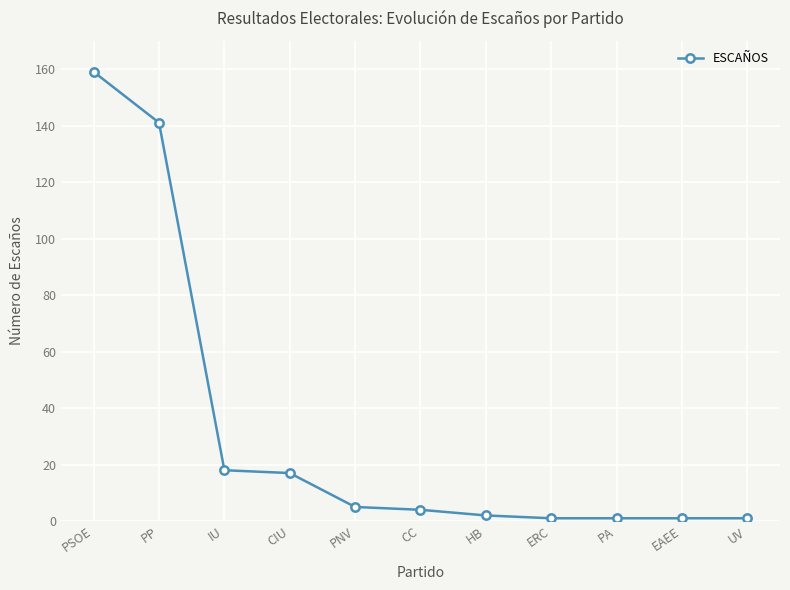

Is this an area chart (filled region under the line)?

No